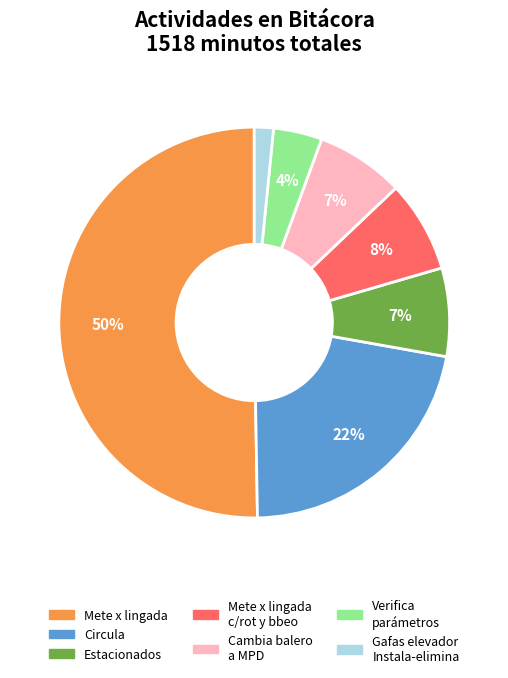

Is Circula the majority of the pie?

No